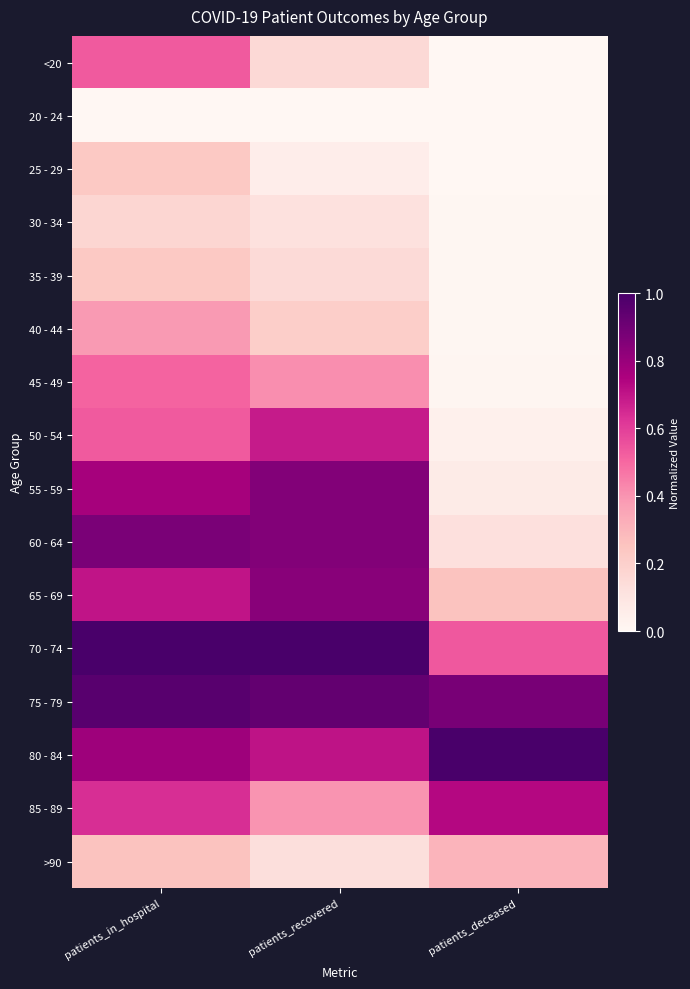

Reading left to right, list all the values displayed in this chart.

<20: patients_in_hospital=0.5	patients_recovered=0.2	patients_deceased=0.0
20 - 24: patients_in_hospital=0.0	patients_recovered=0.0	patients_deceased=0.0
25 - 29: patients_in_hospital=0.2	patients_recovered=0.1	patients_deceased=0.0
30 - 34: patients_in_hospital=0.2	patients_recovered=0.1	patients_deceased=0.0
35 - 39: patients_in_hospital=0.2	patients_recovered=0.2	patients_deceased=0.0
40 - 44: patients_in_hospital=0.4	patients_recovered=0.2	patients_deceased=0.0
45 - 49: patients_in_hospital=0.5	patients_recovered=0.4	patients_deceased=0.0
50 - 54: patients_in_hospital=0.5	patients_recovered=0.7	patients_deceased=0.0
55 - 59: patients_in_hospital=0.8	patients_recovered=0.9	patients_deceased=0.1
60 - 64: patients_in_hospital=0.9	patients_recovered=0.9	patients_deceased=0.1
65 - 69: patients_in_hospital=0.7	patients_recovered=0.8	patients_deceased=0.3
70 - 74: patients_in_hospital=1.0	patients_recovered=1.0	patients_deceased=0.5
75 - 79: patients_in_hospital=1.0	patients_recovered=0.9	patients_deceased=0.9
80 - 84: patients_in_hospital=0.8	patients_recovered=0.7	patients_deceased=1.0
85 - 89: patients_in_hospital=0.6	patients_recovered=0.4	patients_deceased=0.7
>90: patients_in_hospital=0.3	patients_recovered=0.1	patients_deceased=0.3